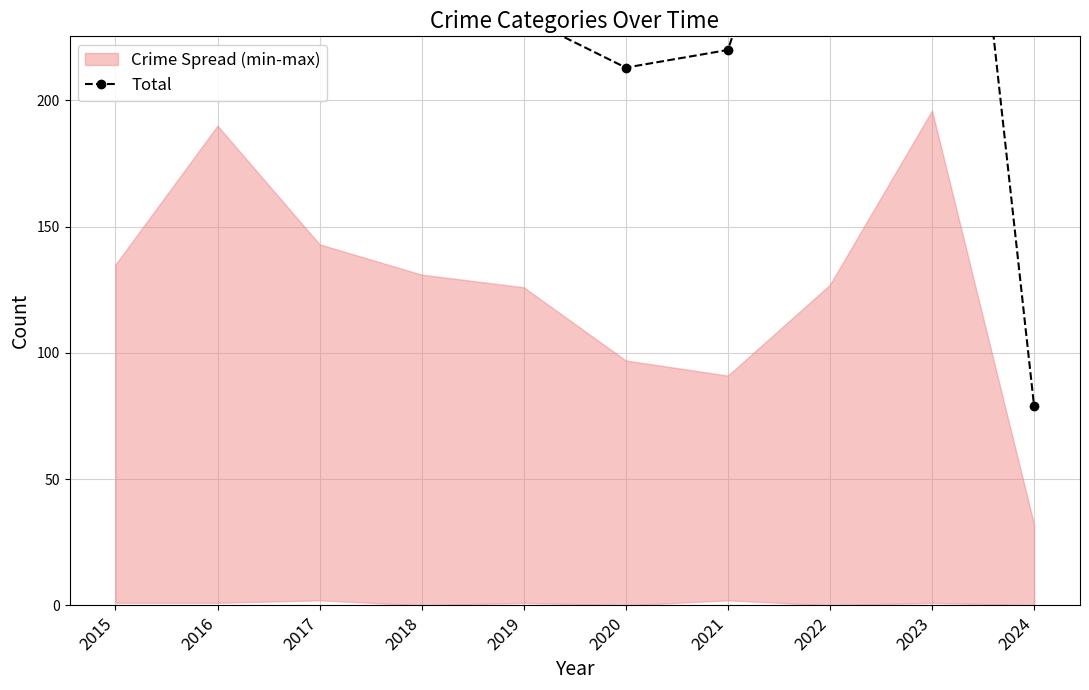

At which category does the data reach its first local valley?

2020